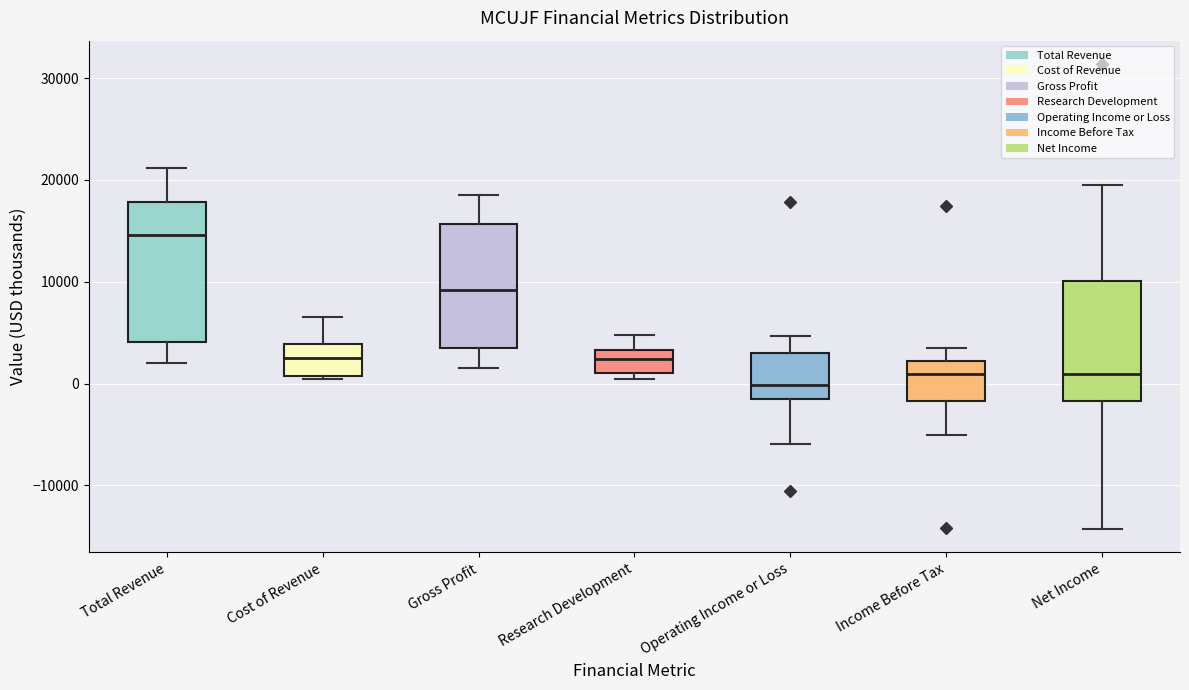

Where does the upper whisker of the box for Income Before Tax end on the y-axis? The values are not printed on the chart, so give them approximately, as read against the axis.

4000